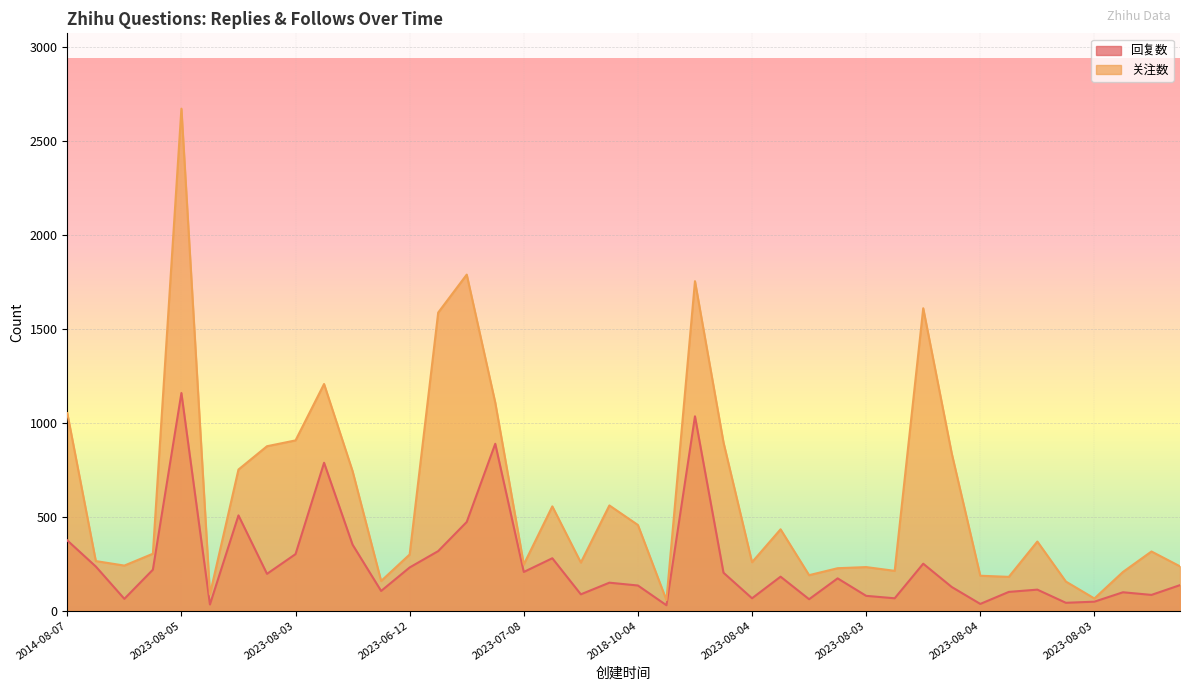

List the labels in order of 回复数 value, largest first.

2023-08-05, 2023-05-22, 2023-07-21, 2023-07-27, 2023-07-31, 2018-04-09, 2014-08-07, 2023-05-27, 2023-08-03, 2023-08-03, 2023-08-04, 2023-02-04, 2023-08-06, 2023-06-12, 2022-10-11, 2023-07-08, 2023-08-05, 2023-08-02, 2023-07-31, 2023-08-03, 2023-07-20, 2023-08-01, 2018-10-04, 2023-08-03, 2023-06-11, 2023-08-05, 2023-07-23, 2023-07-30, 2023-07-29, 2023-08-06, 2023-08-03, 2023-08-04, 2023-08-01, 2023-08-06, 2023-08-06, 2023-08-03, 2023-08-04, 2023-08-04, 2023-08-06, 2023-08-05